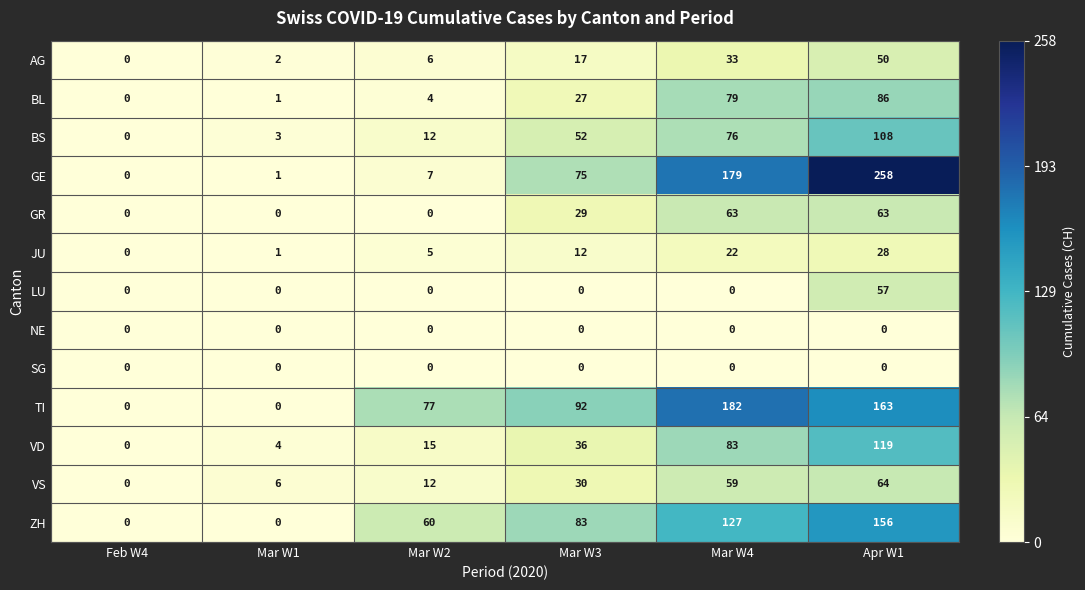

What is the difference between the maximum and minimum values in the TI series?

182